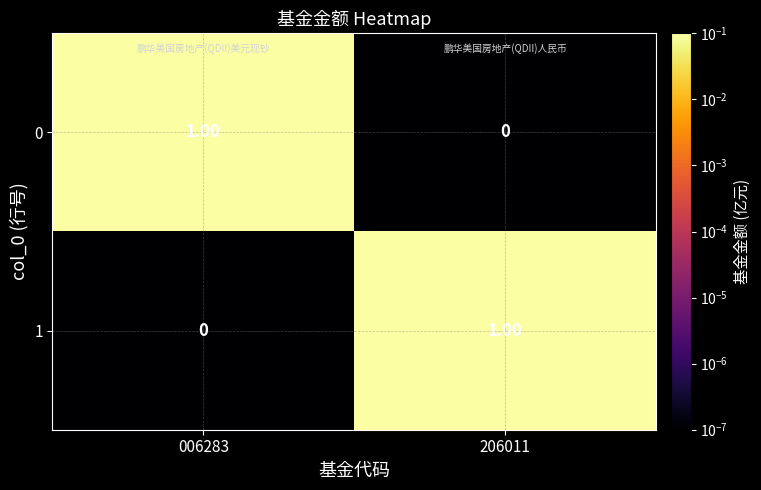

Is the value of 0 at 206011 greater than the value of 1 at 206011?

No